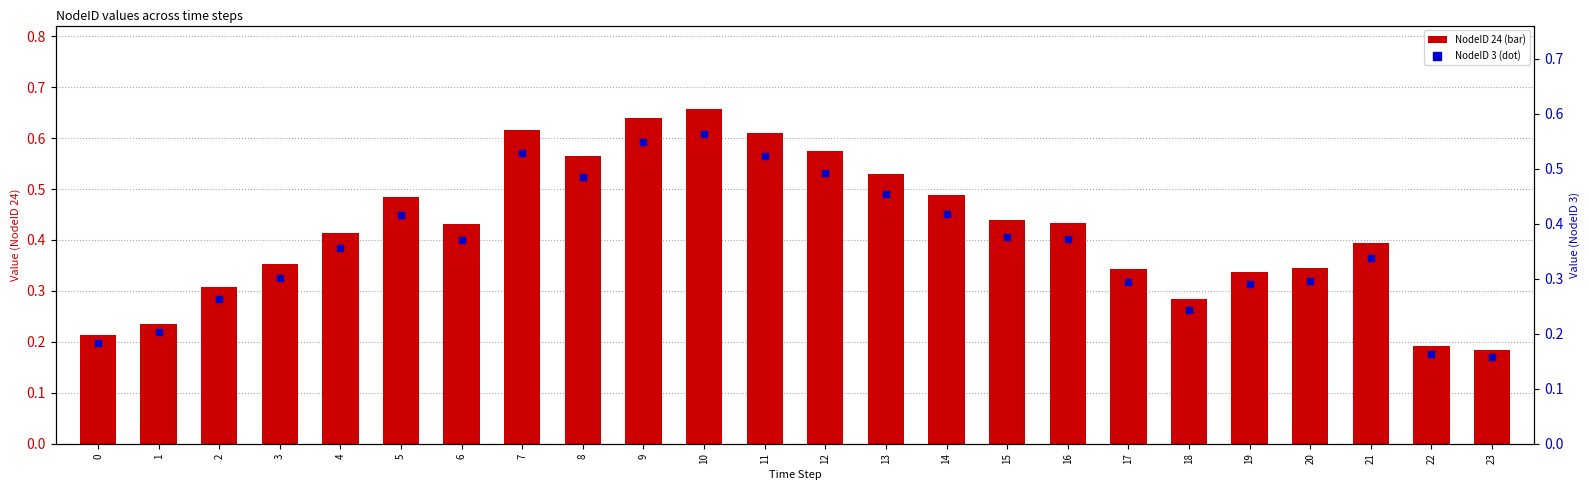

At which category is the sum across all series the highest?

10